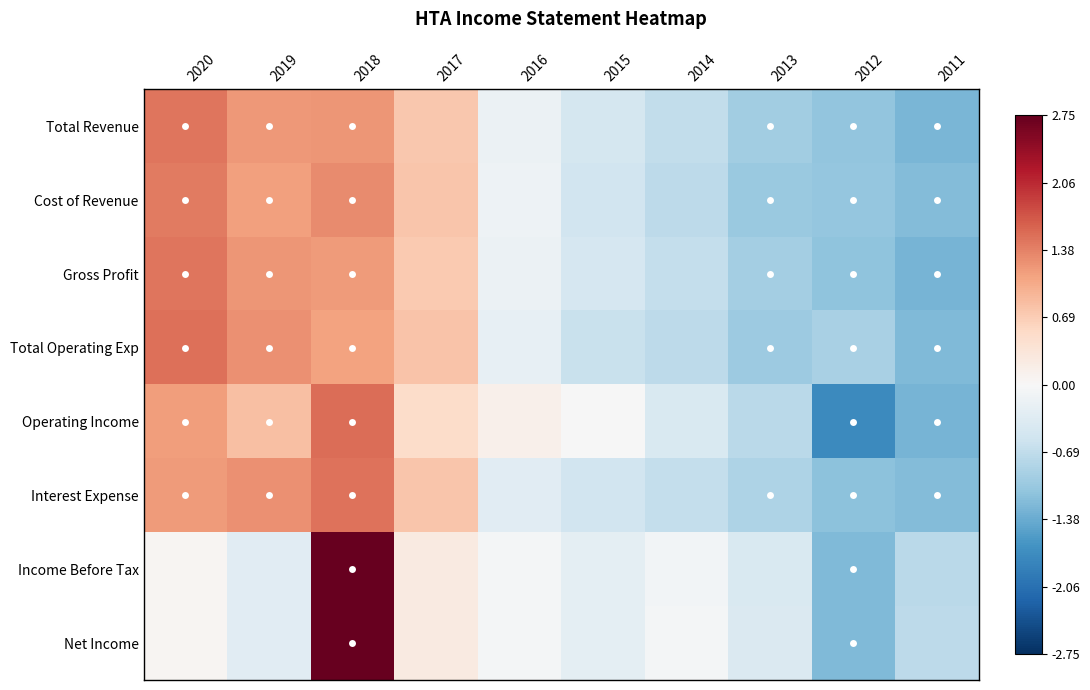

Reading left to right, list all the values displayed in this chart.

Total Revenue: 2020=1.5	2019=1.2	2018=1.2	2017=0.7	2016=-0.2	2015=-0.5	2014=-0.7	2013=-1.0	2012=-1.1	2011=-1.3
Cost of Revenue: 2020=1.4	2019=1.1	2018=1.3	2017=0.8	2016=-0.1	2015=-0.5	2014=-0.7	2013=-1.0	2012=-1.1	2011=-1.2
Gross Profit: 2020=1.5	2019=1.2	2018=1.2	2017=0.7	2016=-0.2	2015=-0.5	2014=-0.7	2013=-0.9	2012=-1.1	2011=-1.3
Total Operating Exp: 2020=1.5	2019=1.3	2018=1.1	2017=0.8	2016=-0.2	2015=-0.6	2014=-0.7	2013=-1.0	2012=-0.9	2011=-1.2
Operating Income: 2020=1.1	2019=0.8	2018=1.5	2017=0.5	2016=0.1	2015=-0.0	2014=-0.4	2013=-0.7	2012=-1.7	2011=-1.3
Interest Expense: 2020=1.2	2019=1.2	2018=1.5	2017=0.8	2016=-0.3	2015=-0.5	2014=-0.7	2013=-0.9	2012=-1.1	2011=-1.2
Income Before Tax: 2020=0.1	2019=-0.3	2018=2.7	2017=0.3	2016=-0.0	2015=-0.3	2014=-0.1	2013=-0.4	2012=-1.2	2011=-0.7
Net Income: 2020=0.1	2019=-0.3	2018=2.8	2017=0.2	2016=-0.1	2015=-0.3	2014=-0.1	2013=-0.4	2012=-1.2	2011=-0.7